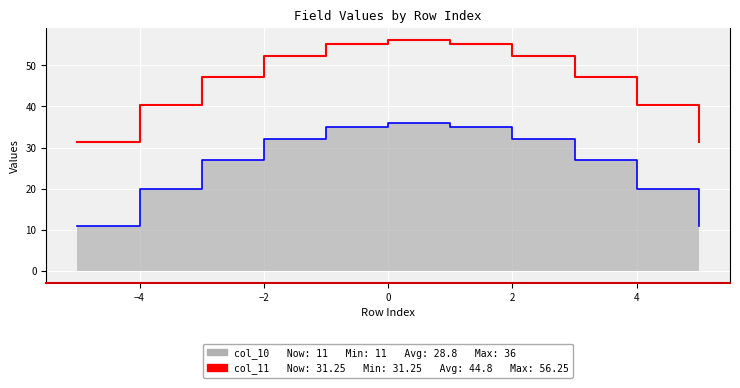

How many data points does each series have?

11